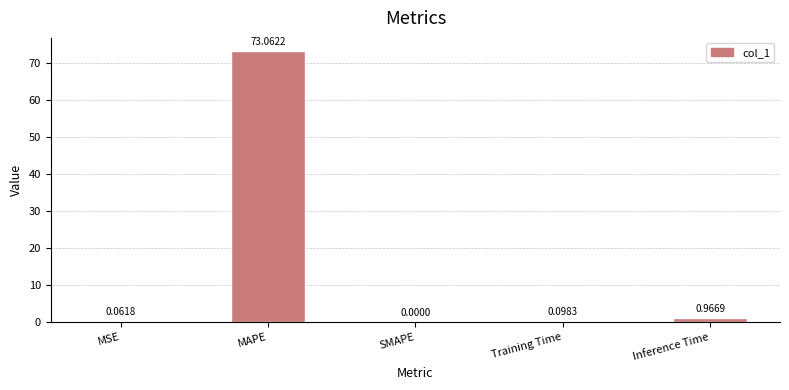

Read the value at MAPE.

73.1